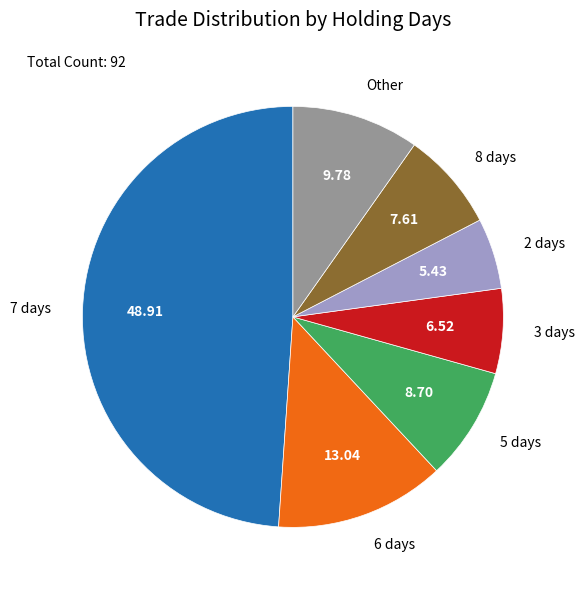

Is there a majority slice in this chart?

No